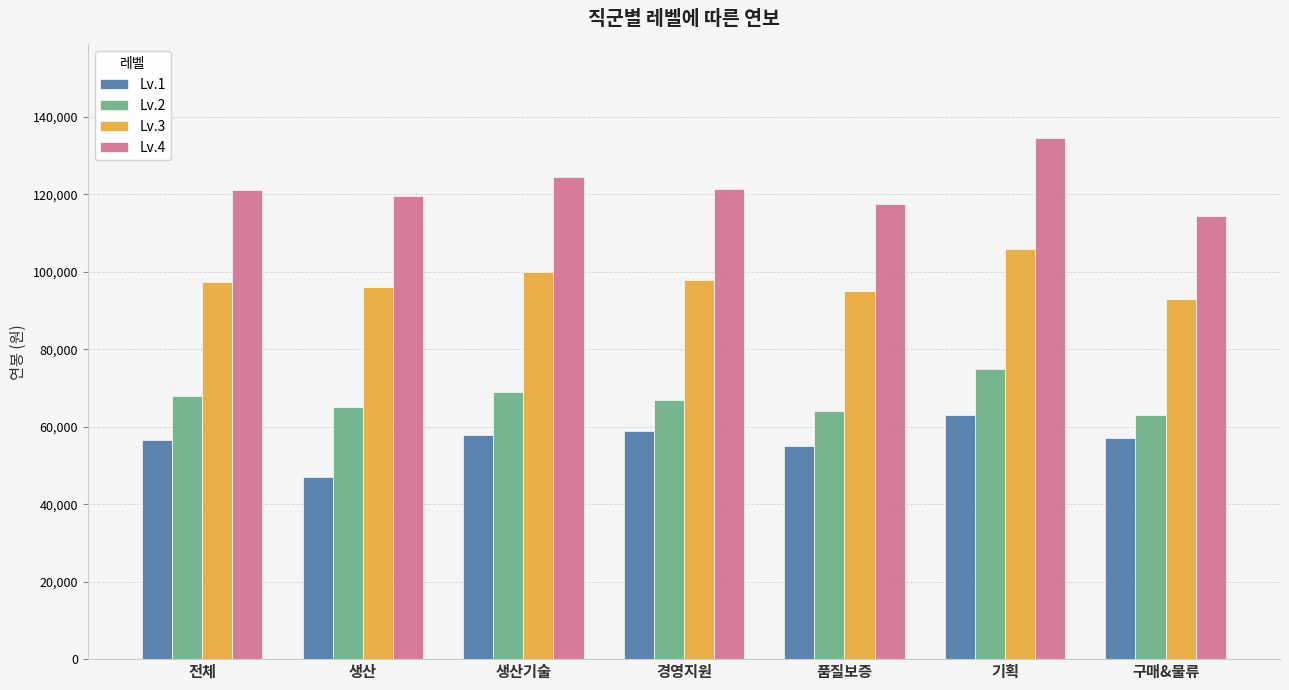

The value of Lv.1 at 품질보증 is 15202. True or false?

False